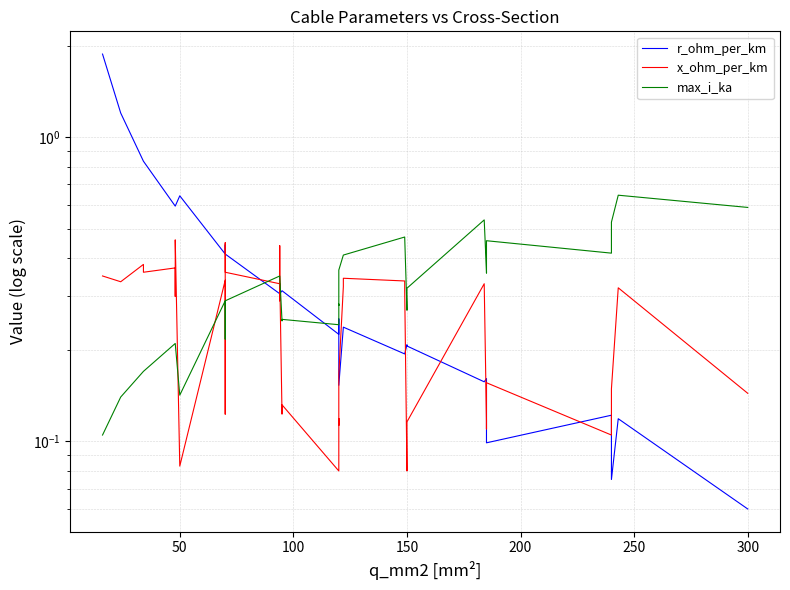

At how many categories does at least one series exceed 0?

40